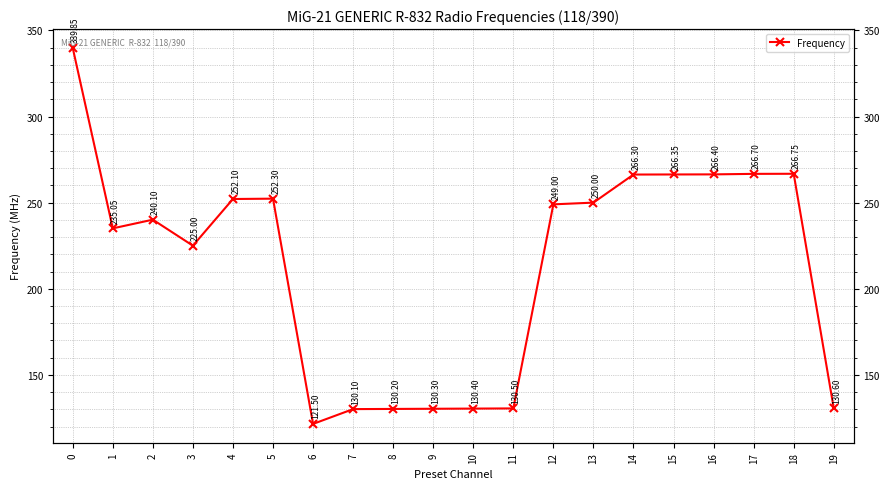

How many interior local peaks (higher than both neighbors) does the data have?

3